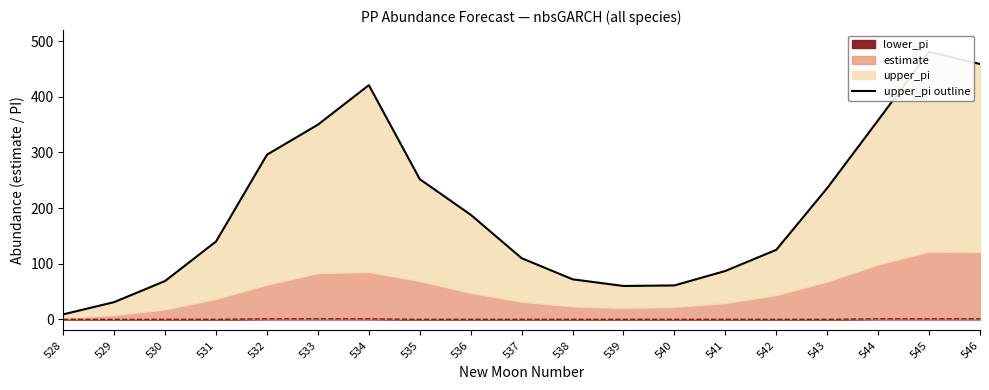

Where does the data first go above 140?

532